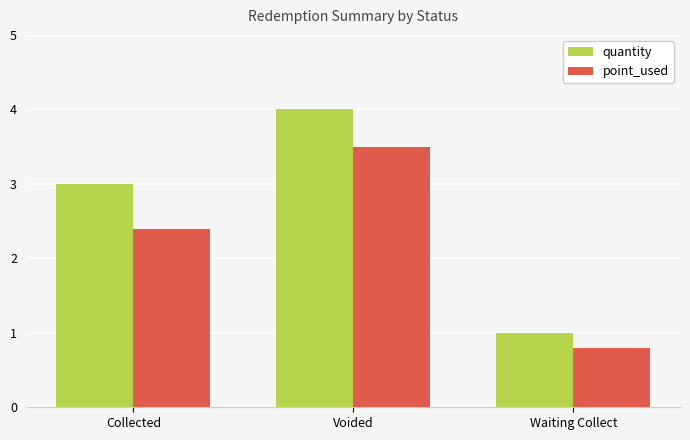

At which label does point_used reach its minimum?

Waiting Collect